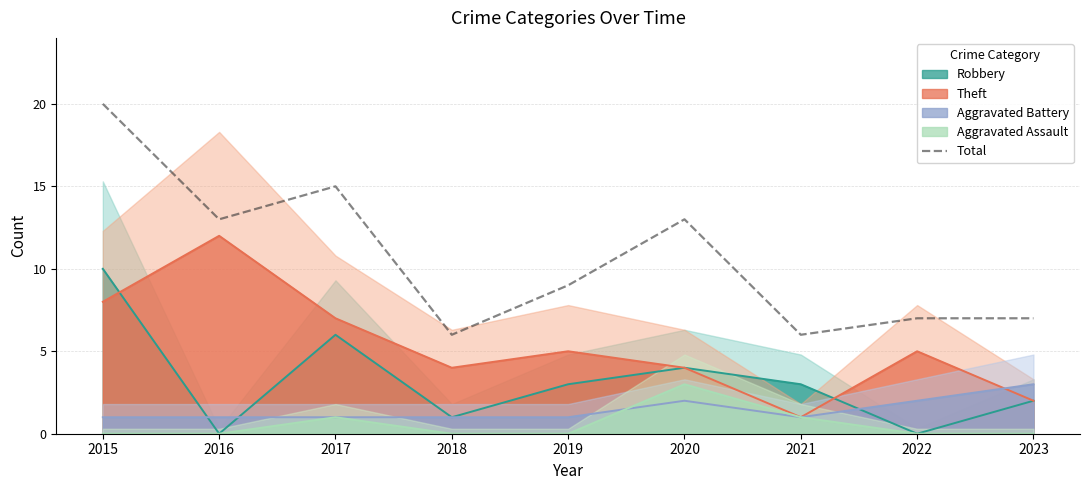

The chart shows a value of 20 at 2015. True or false?

True